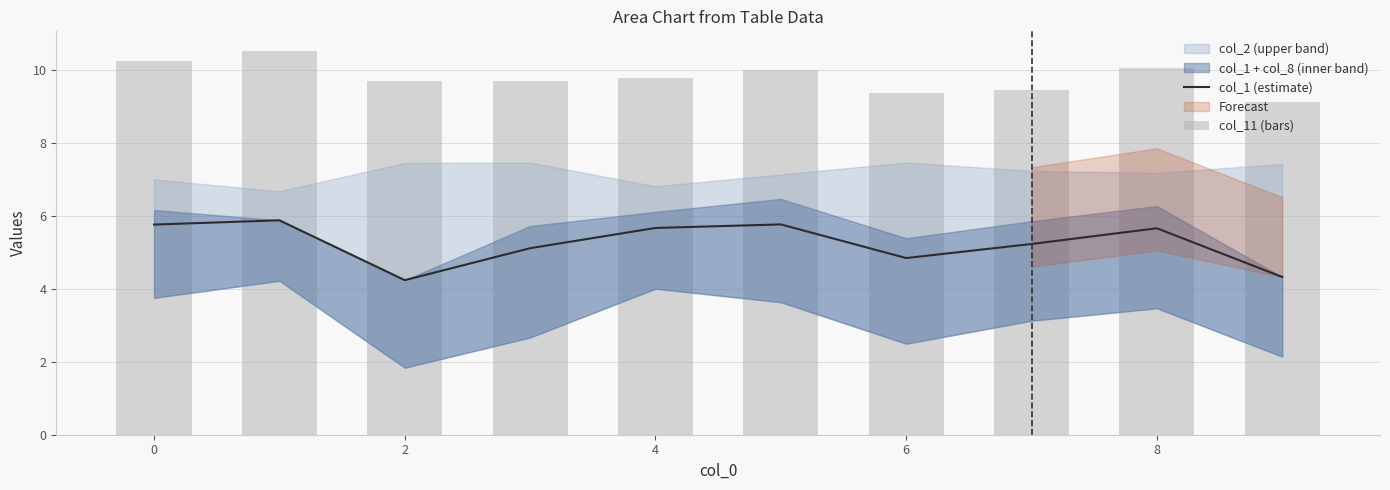

What is the minimum value for col_1 (estimate)?

4.2